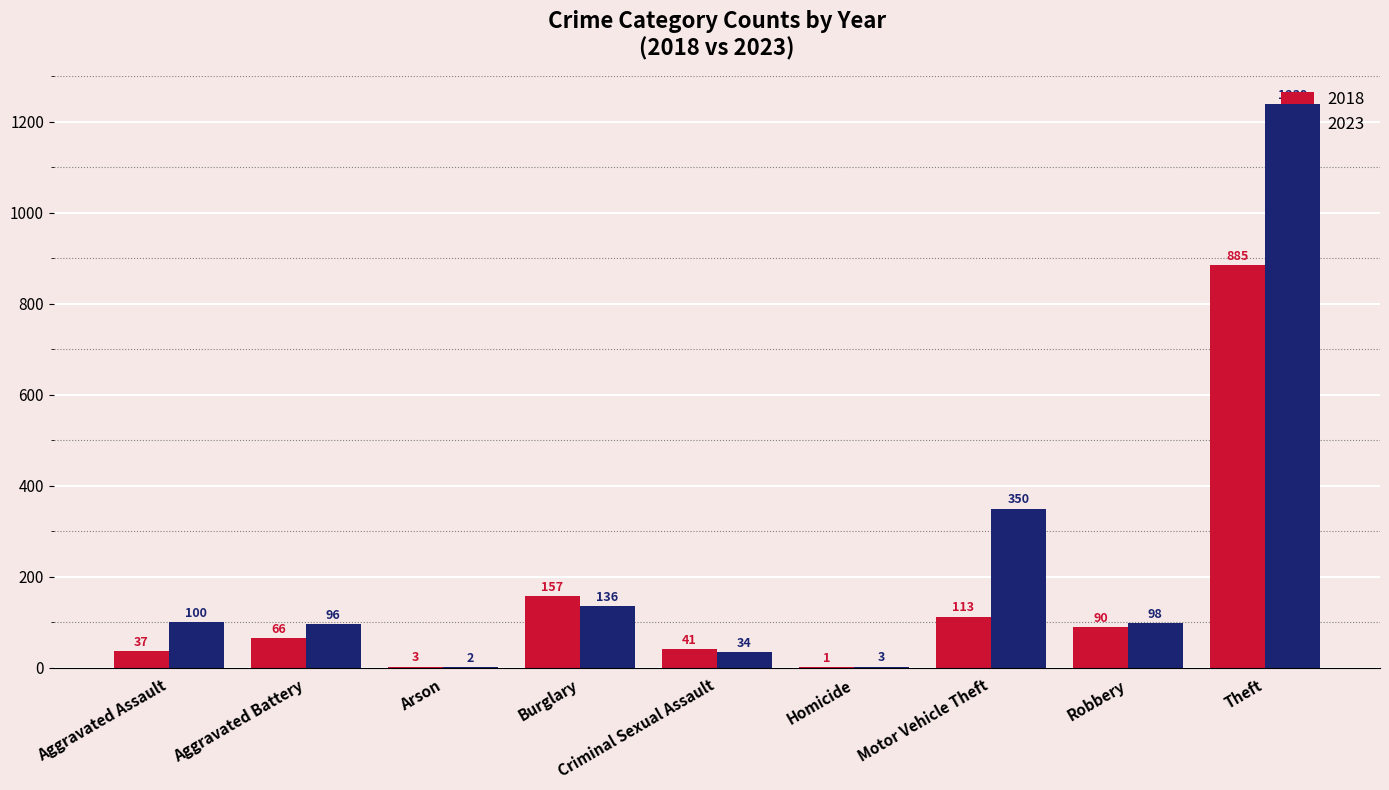

The value of 2018 at Aggravated Battery is 66. True or false?

True